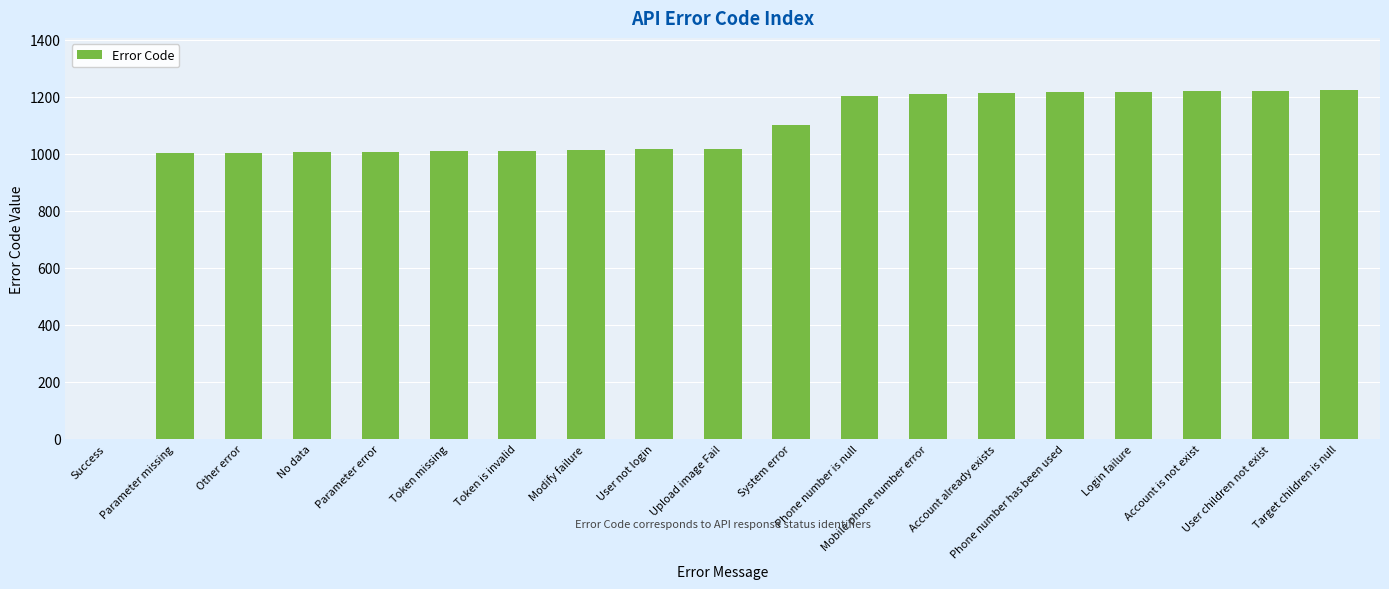

What is the greatest value displayed?

1223